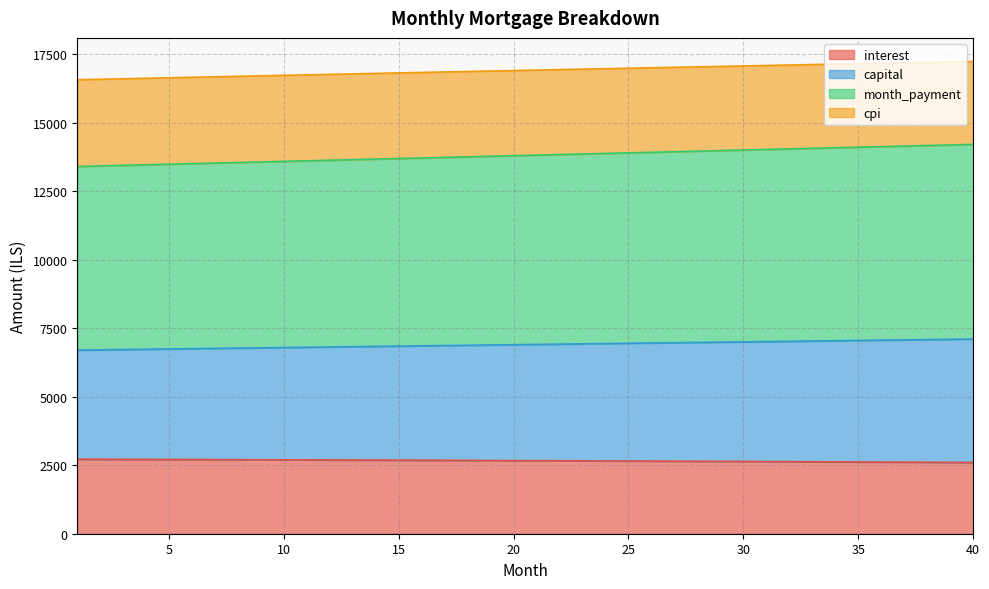

True or false: cpi and interest cross at least once.

False